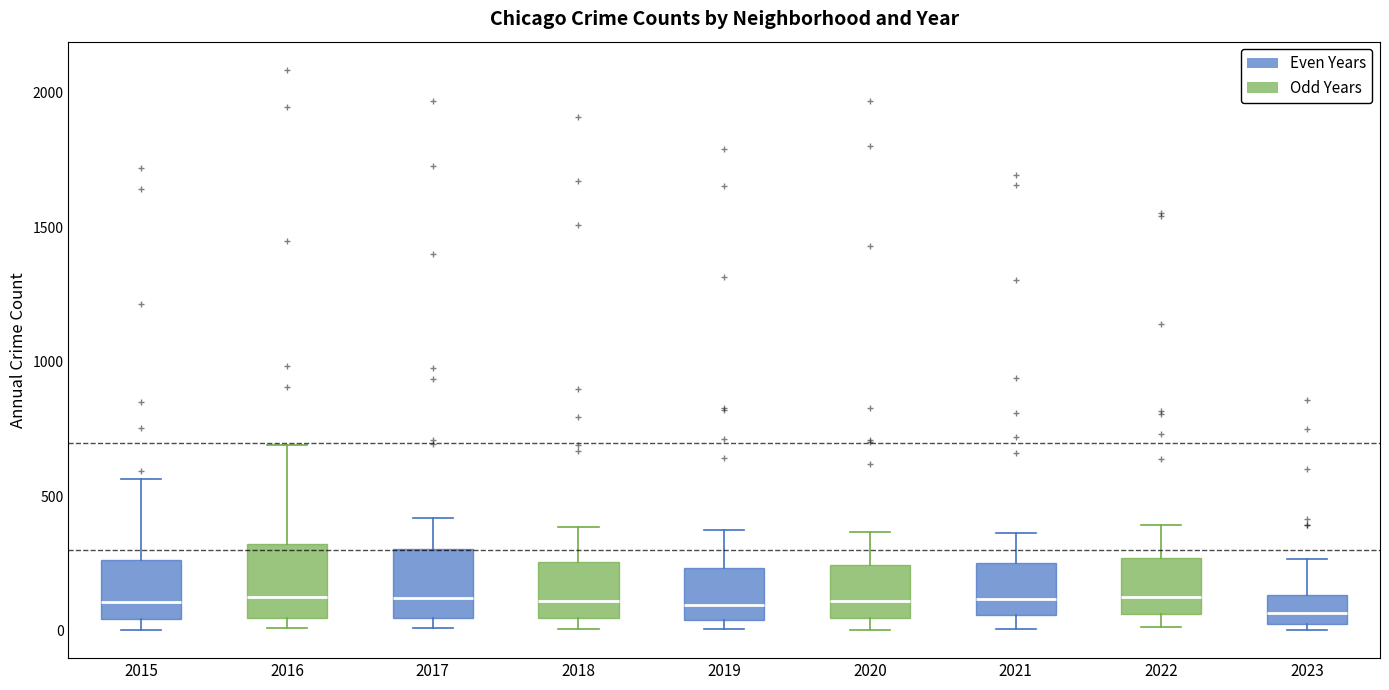

Where does the upper whisker of the box at x = 2021 end on the y-axis? The values are not printed on the chart, so give them approximately, as read against the axis.

350